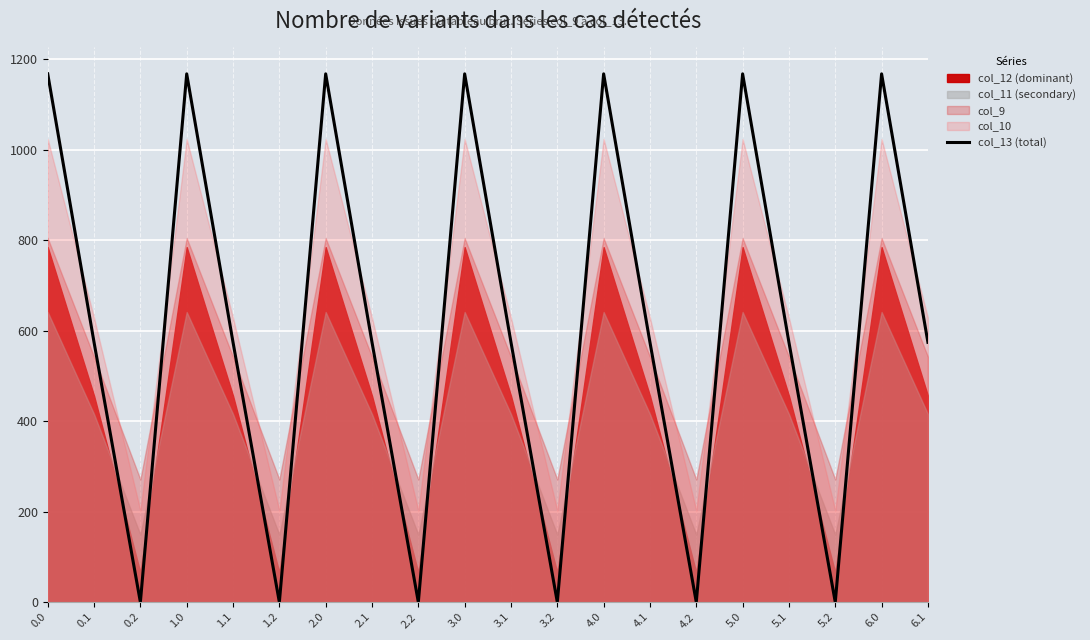

At which category does the chart reach its minimum across all series?

0.2